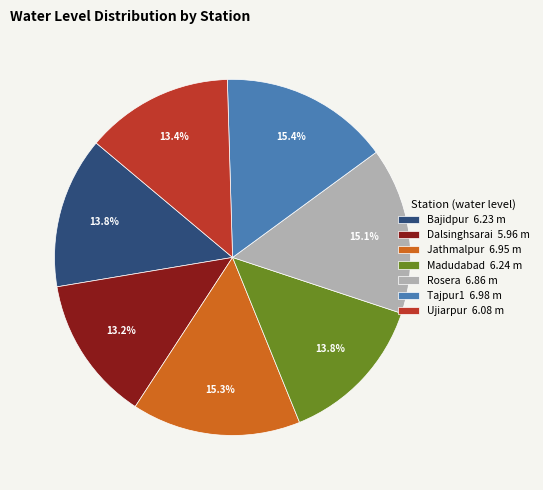

What percentage is NOT represented by Ujiarpur 6.08 m?

86.6%